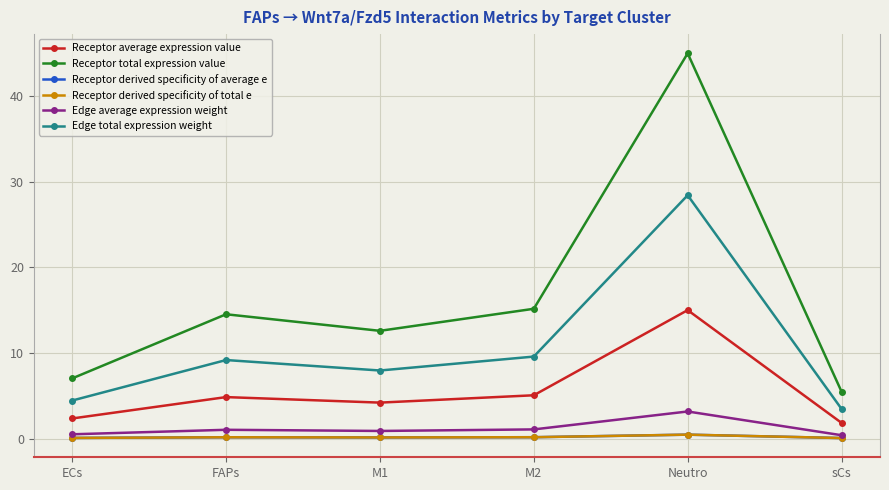

True or false: Receptor total expression value has more than 2 points higher than both neighbors.

False